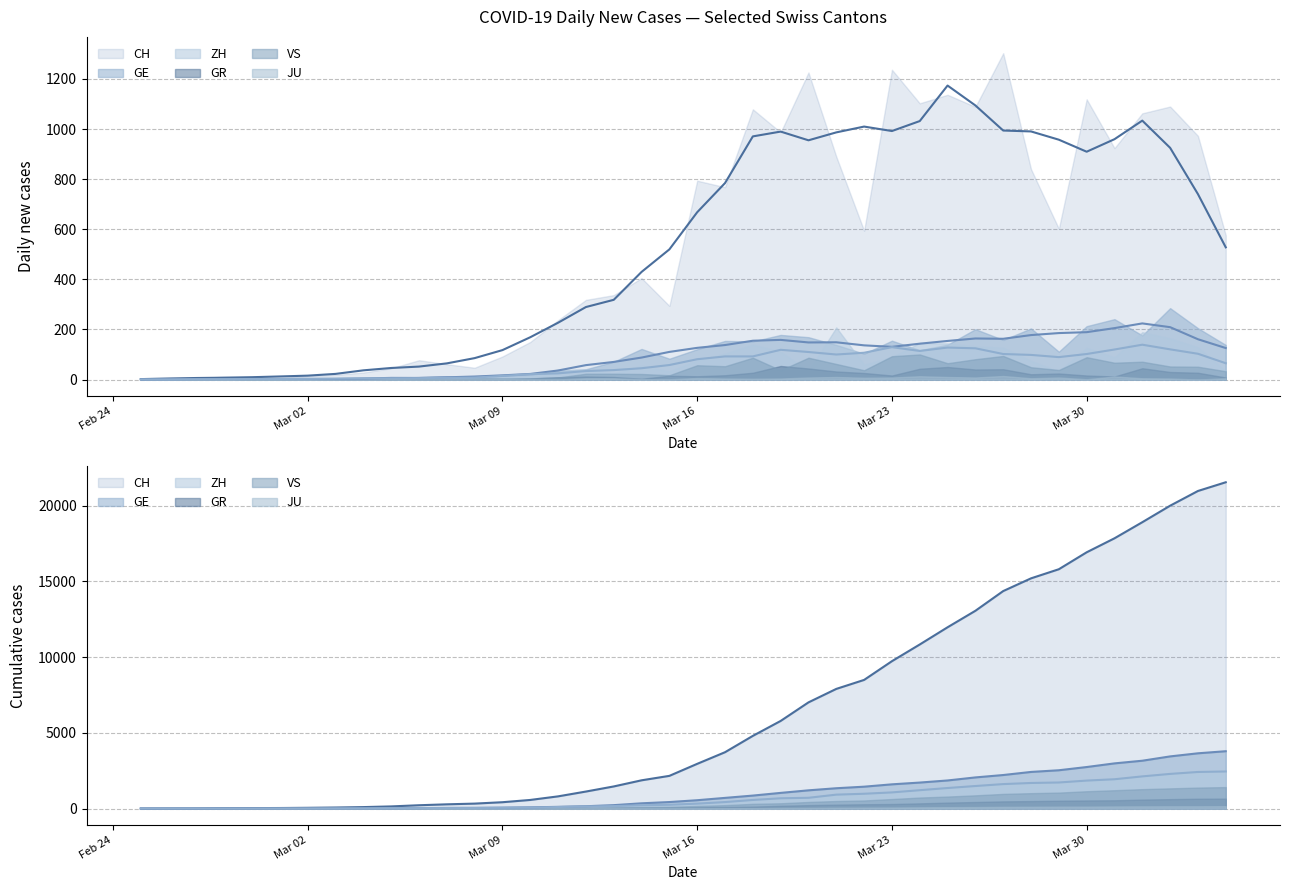

The ZH series shows 16 at 9. True or false?

False